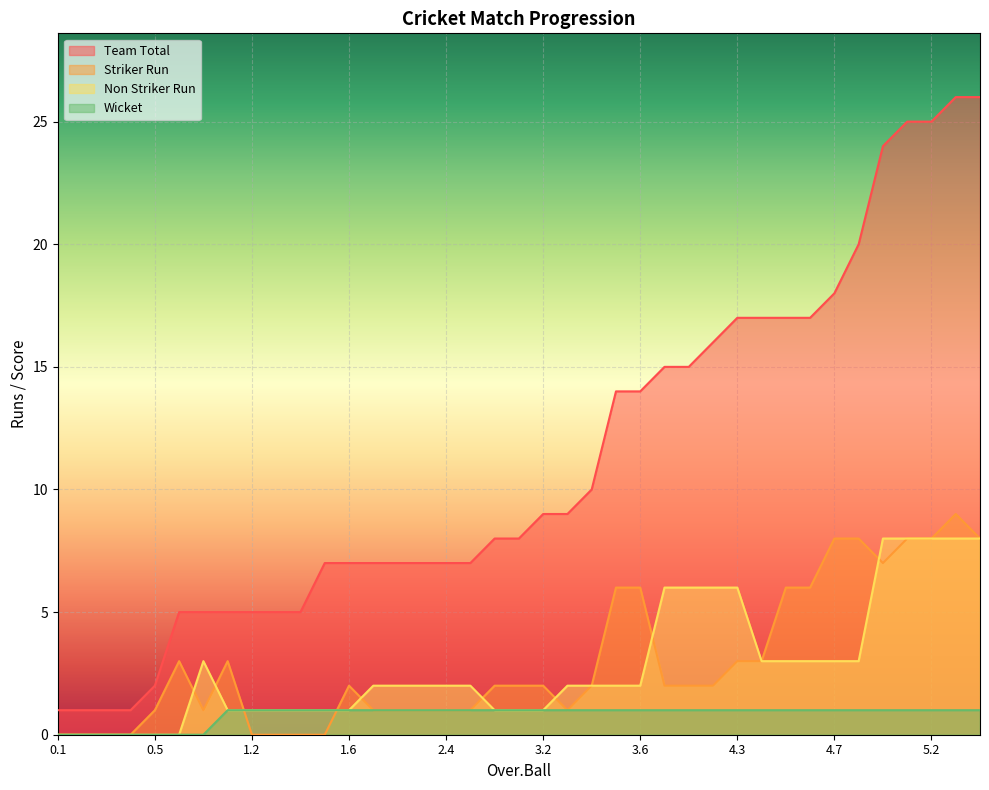

What is the average value of the Wicket series?

1